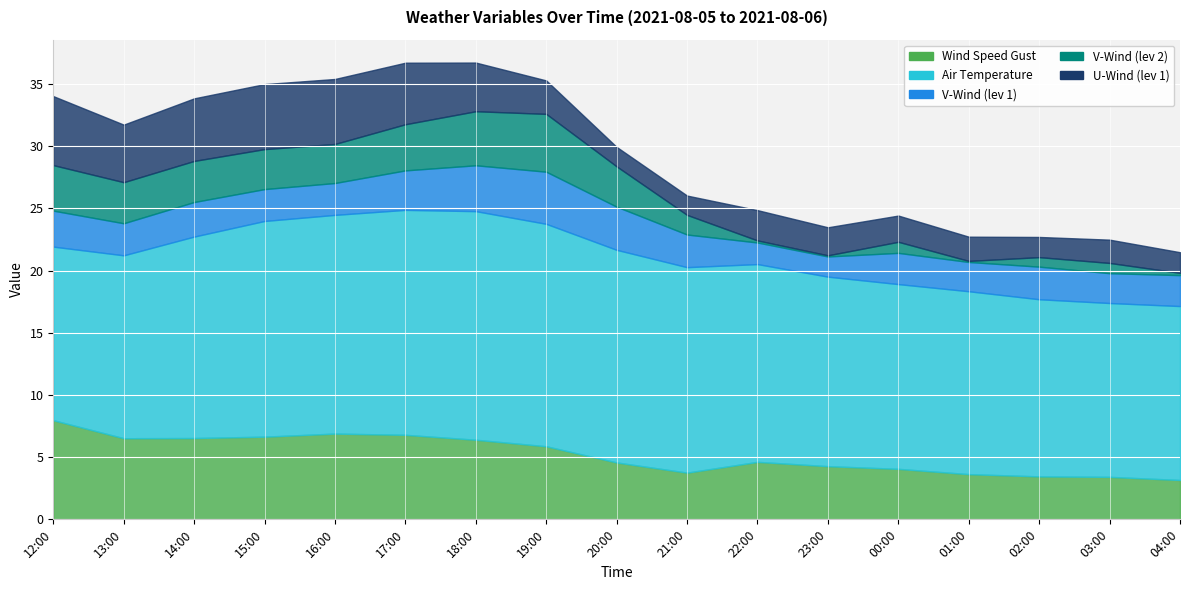

True or false: temp_air and v-wind-2 cross at least once.

False